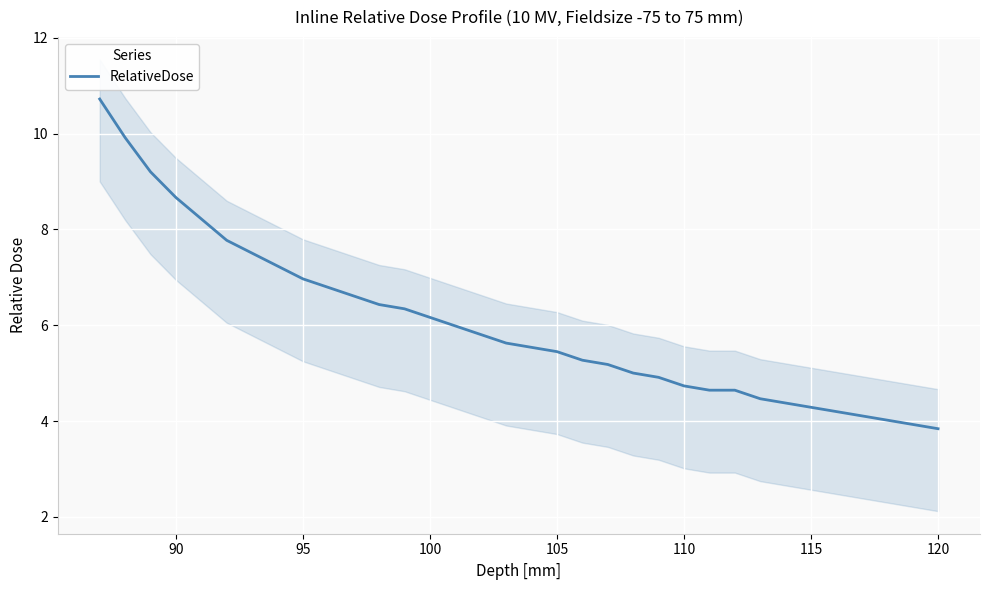

How many lines are shown in the chart?

1